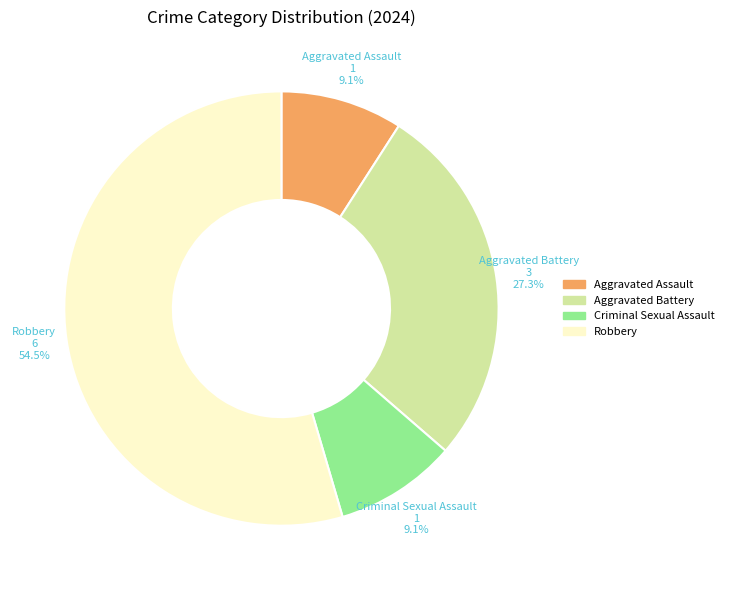

To the nearest percent, what percentage of the pie is Aggravated Battery?

27%